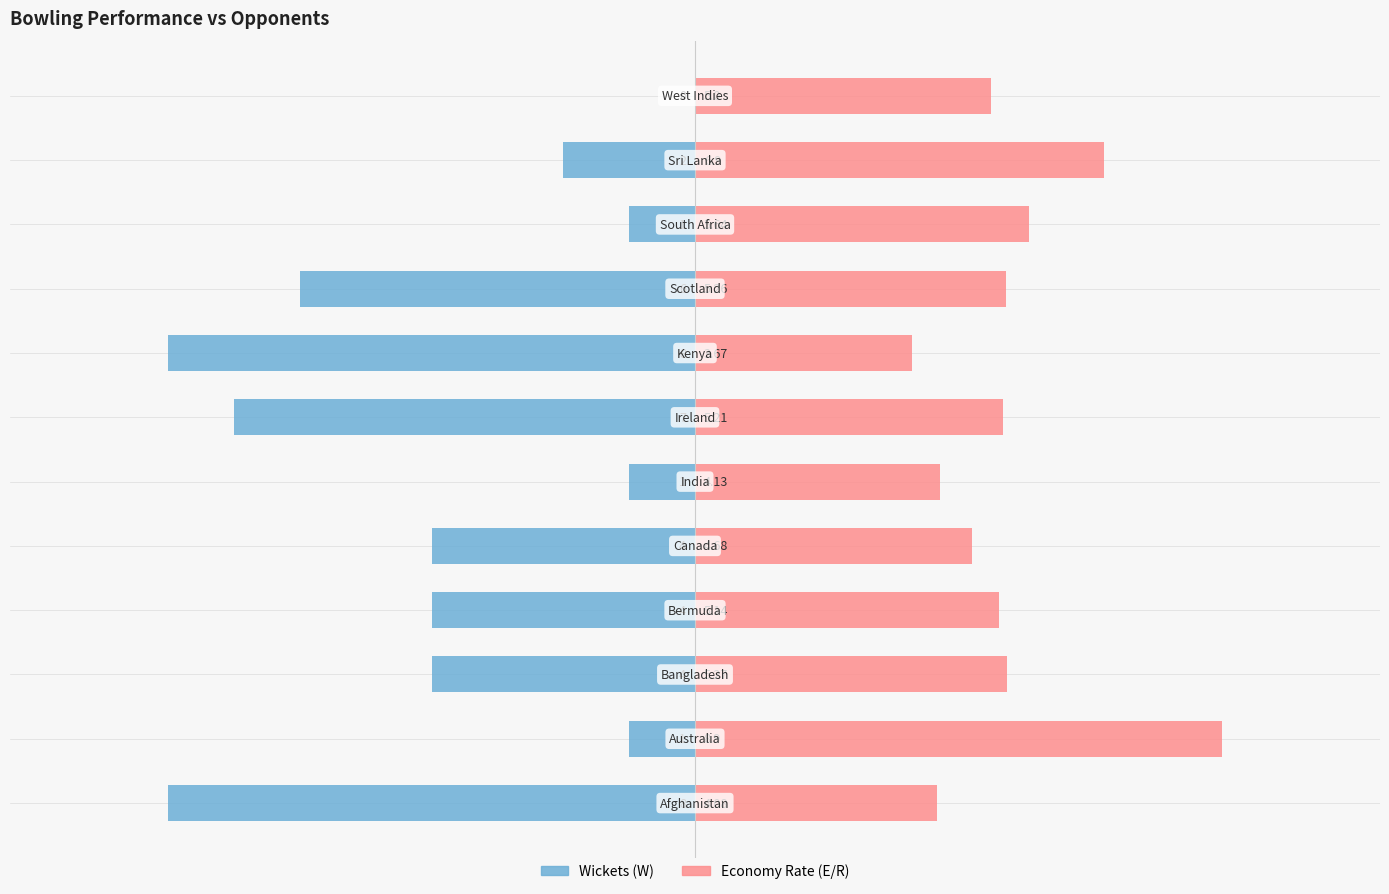

Is it true that Wickets (W) equals -5.6 at 11?

False